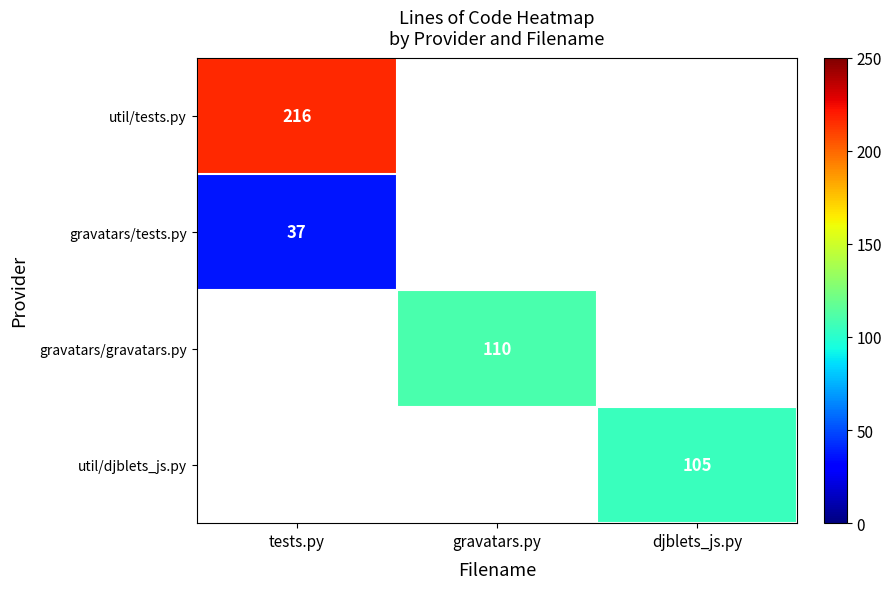

Is it true that util/djblets_js.py equals 105 at djblets_js.py?

True